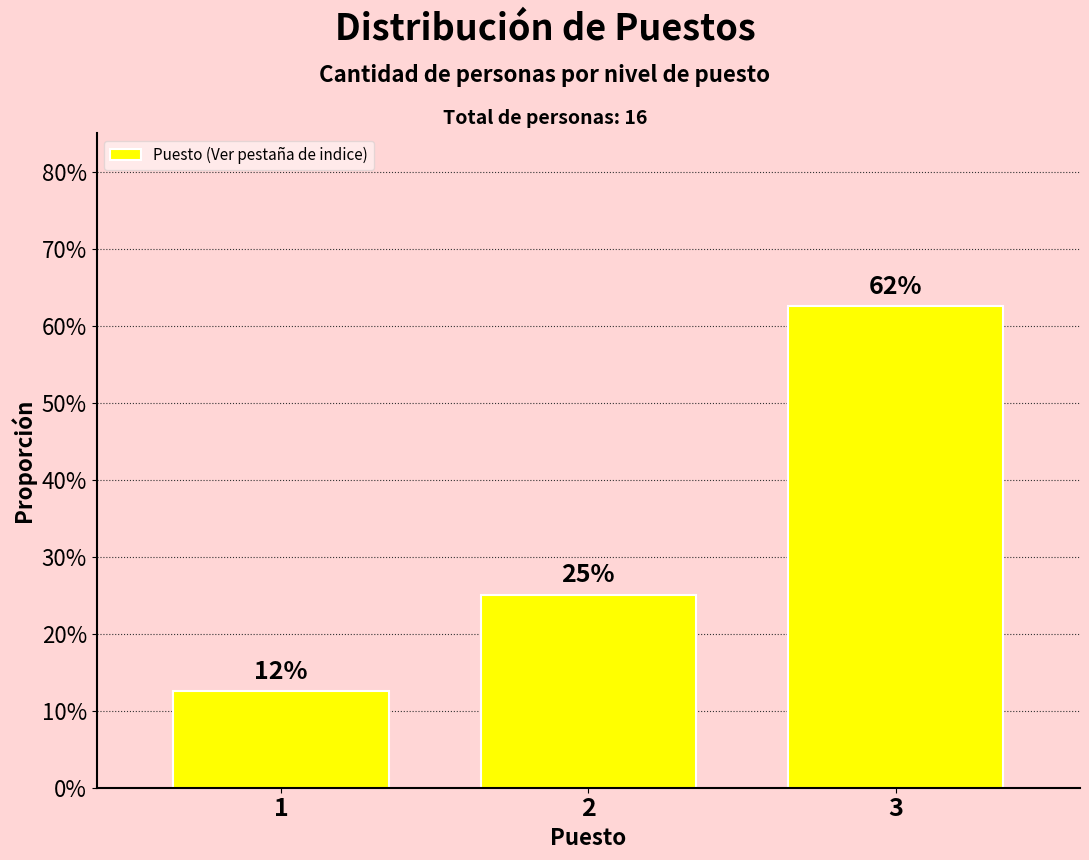

Rank the categories by value from lowest to highest.

1, 2, 3